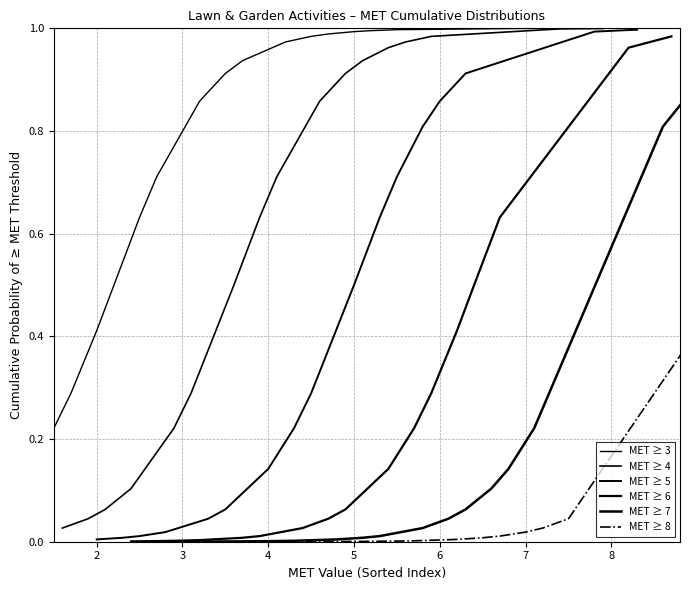

How many series are shown in this chart?

6